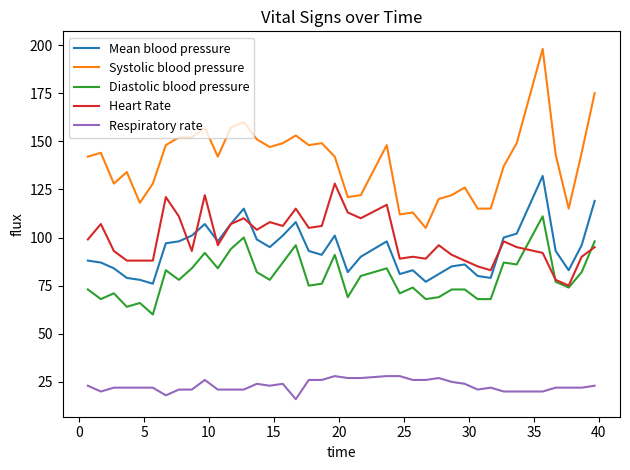

True or false: Respiratory rate and Heart Rate intersect in this chart.

False